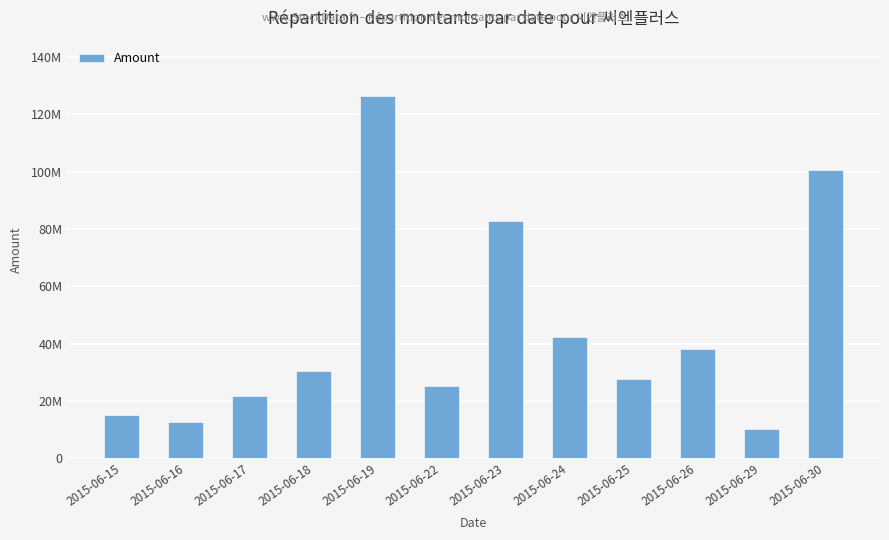

The chart shows a value of 82742830 at 2015-06-23. True or false?

True